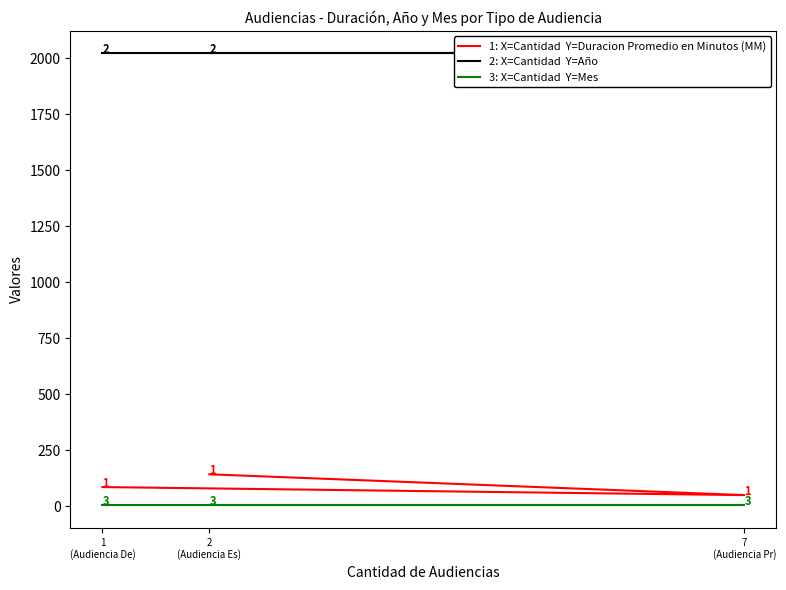

Rank the series by their maximum value, from highest to lowest.

2: X=Cantidad  Y=Año, 1: X=Cantidad  Y=Duracion Promedio en Minutos (MM), 3: X=Cantidad  Y=Mes